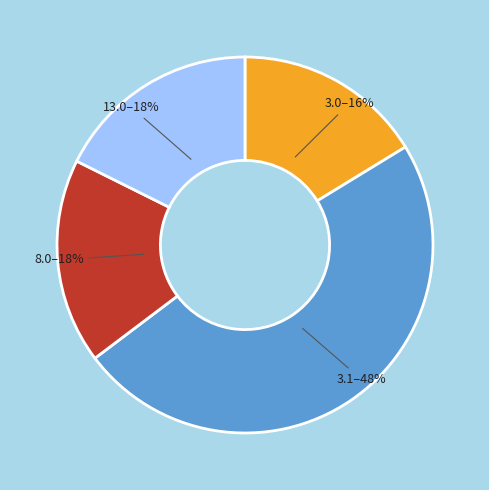

Is there a majority slice in this chart?

No